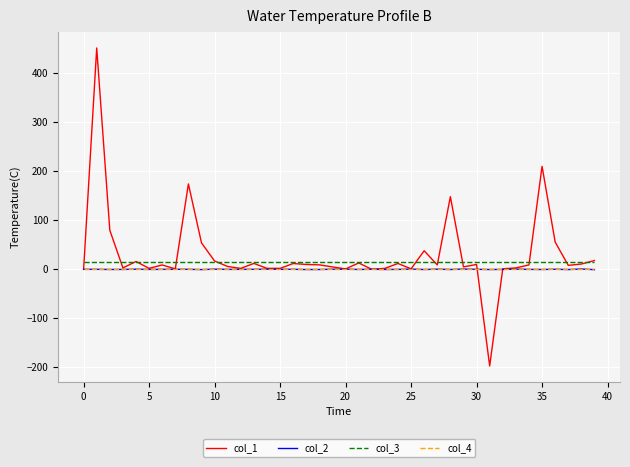

Which series has the largest range (max minus min)?

col_1